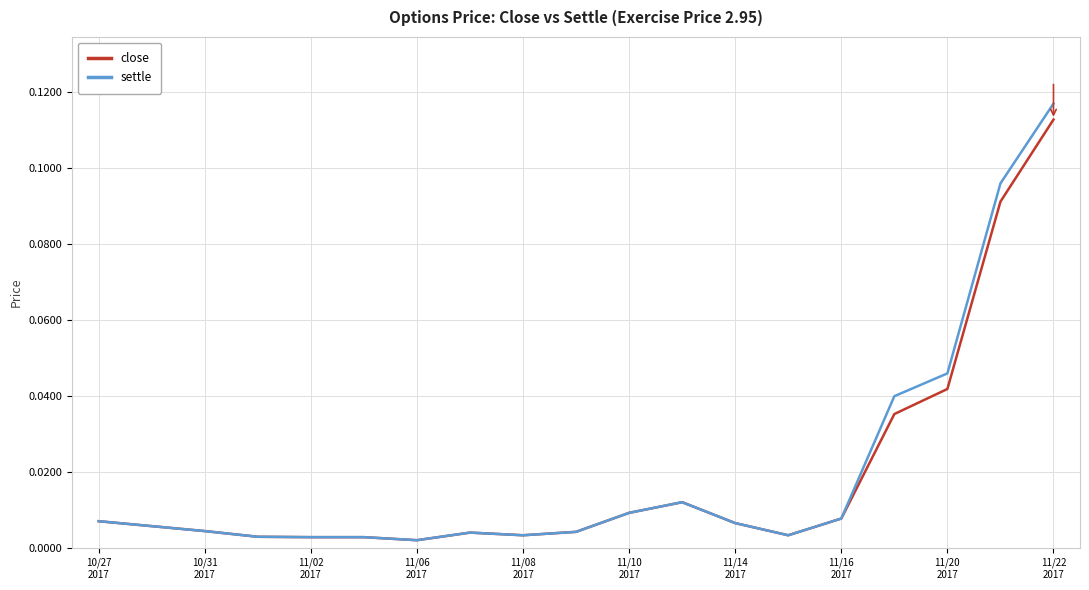

Which series has the widest spread of values?

settle